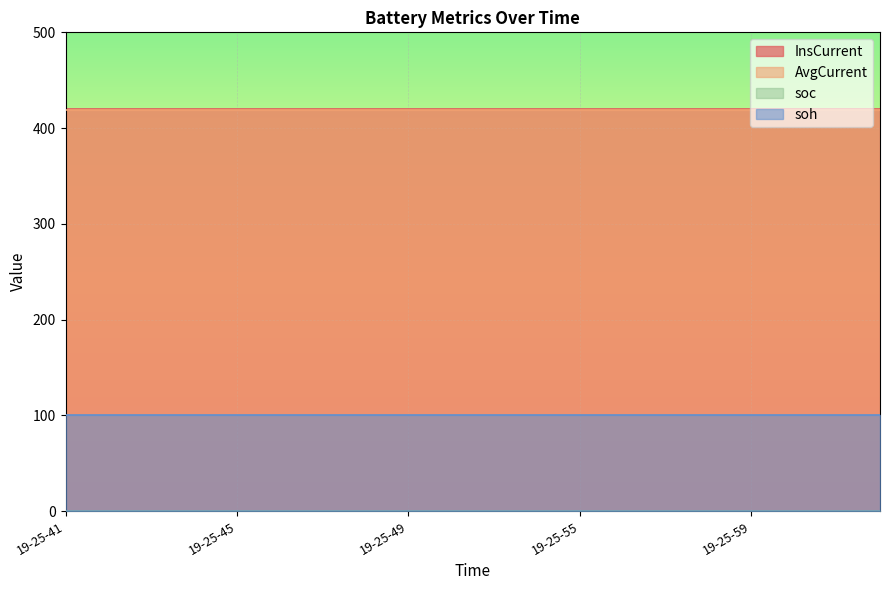

True or false: soh and soc intersect in this chart.

False